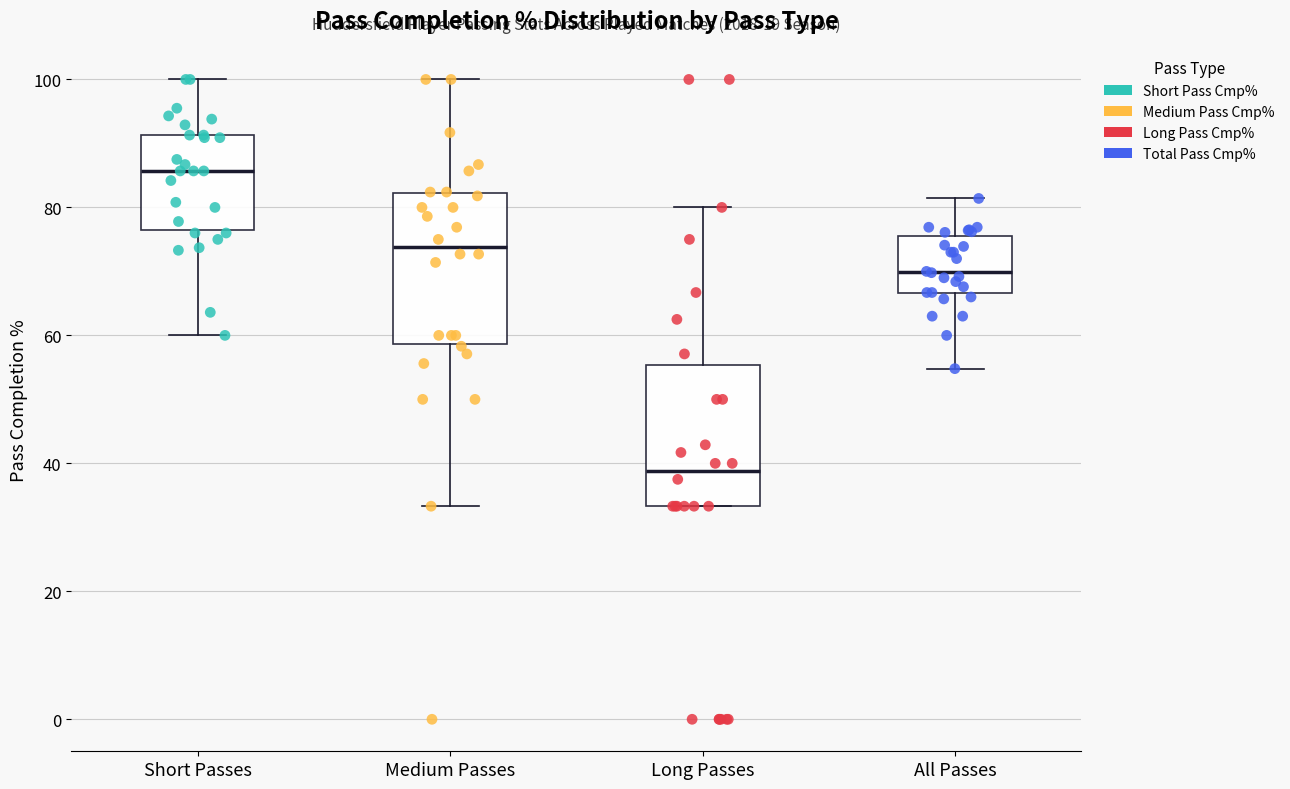

Reading left to right, transcribe this box plot: for each box, give where its median line is, the range the box spans, and where its two whiskers end, as read against the y-axis. The values are not printed on the chart, so give them approximately, as read against the axis.

Short Passes: median 86, box 76 to 92, whiskers 60 to 100
Medium Passes: median 74, box 58 to 82, whiskers 34 to 100
Long Passes: median 38, box 34 to 56, whiskers 34 to 80
All Passes: median 70, box 66 to 76, whiskers 54 to 82